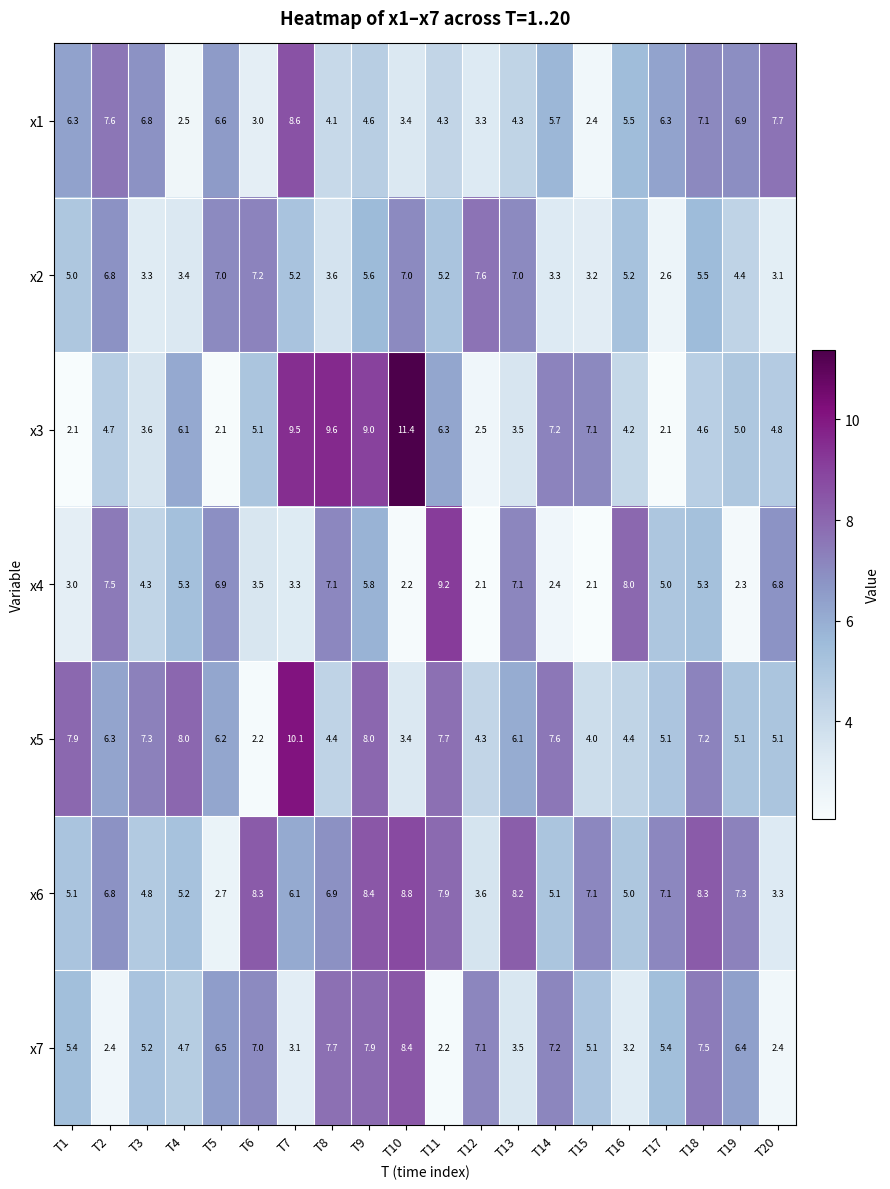

Which series has the widest spread of values?

x3